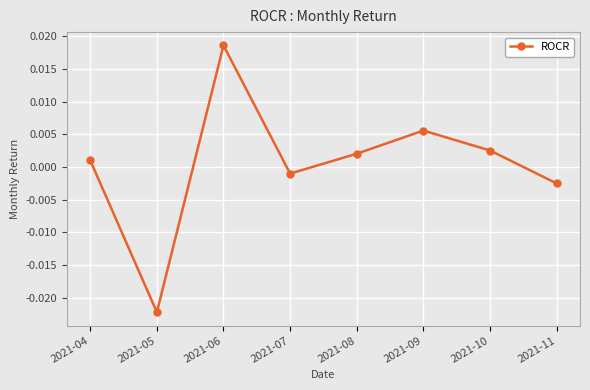

Which category has the highest value across all series?

2021-06